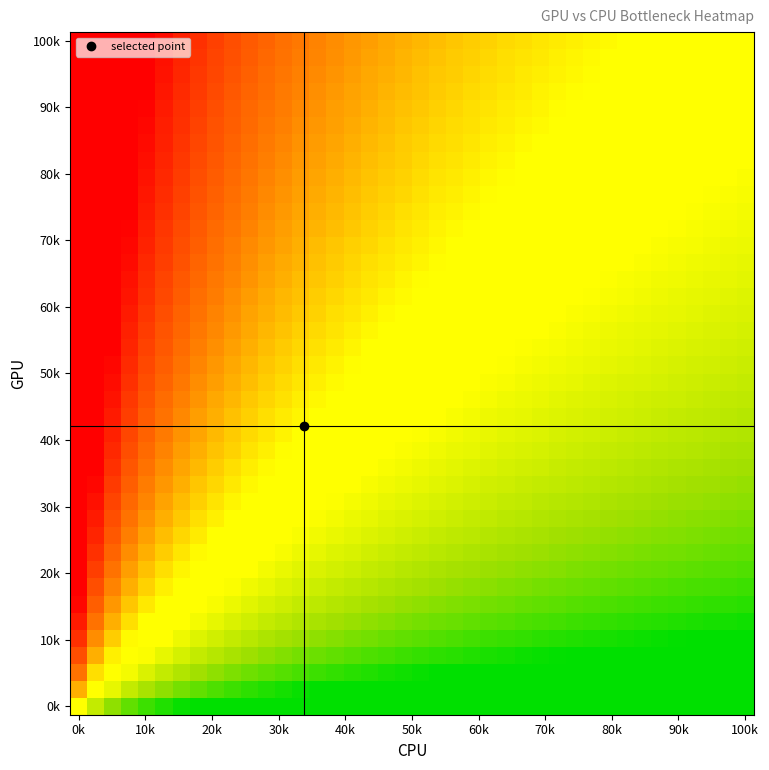

How many distinct data groups are displayed?

40